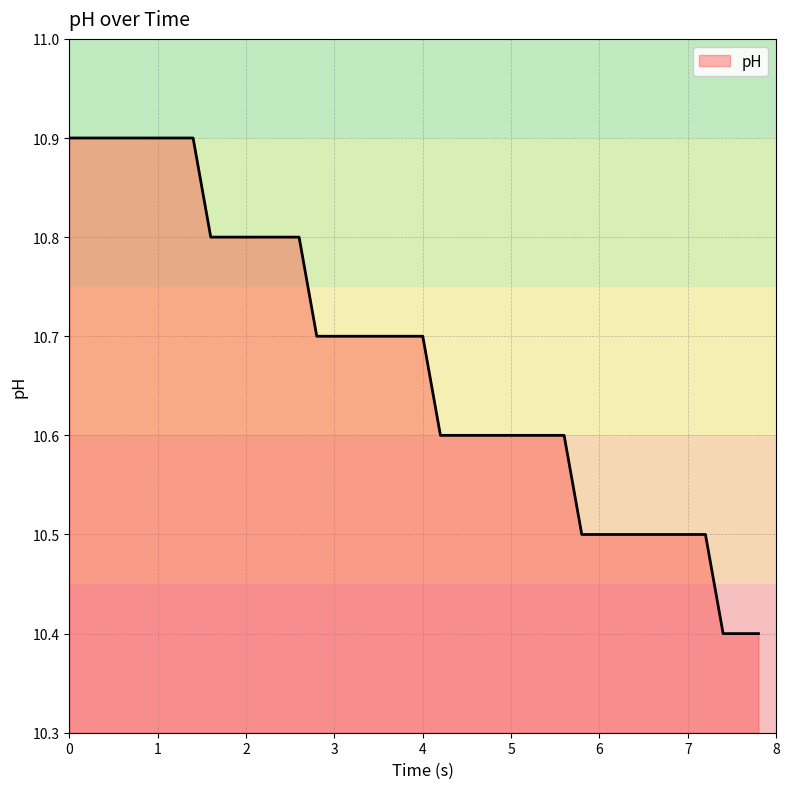

What is the smallest value displayed?

10.4